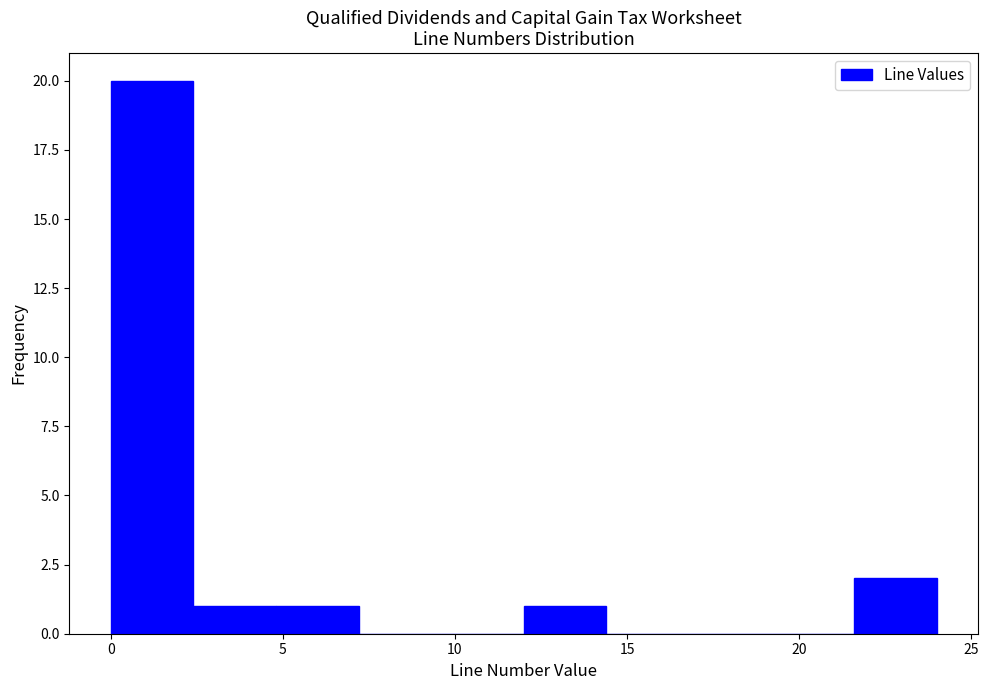

Which range on the x-axis has the tallest bar?

0.0 to 2.4